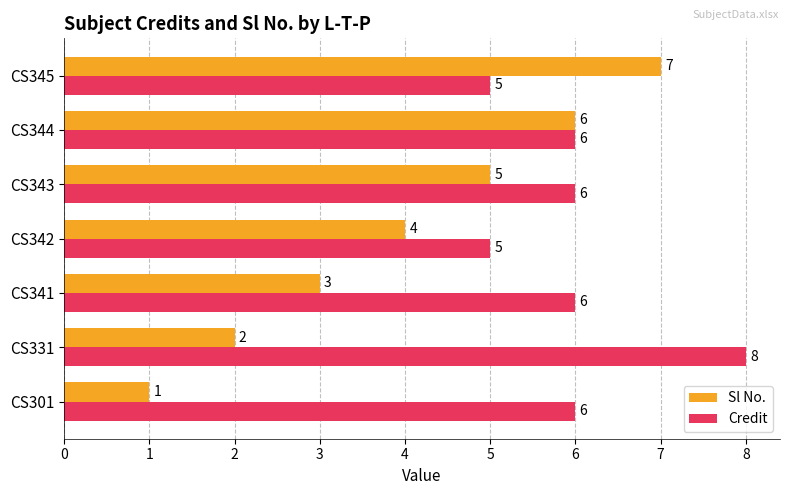

Count the Credit values in the range 5 to 6.

6